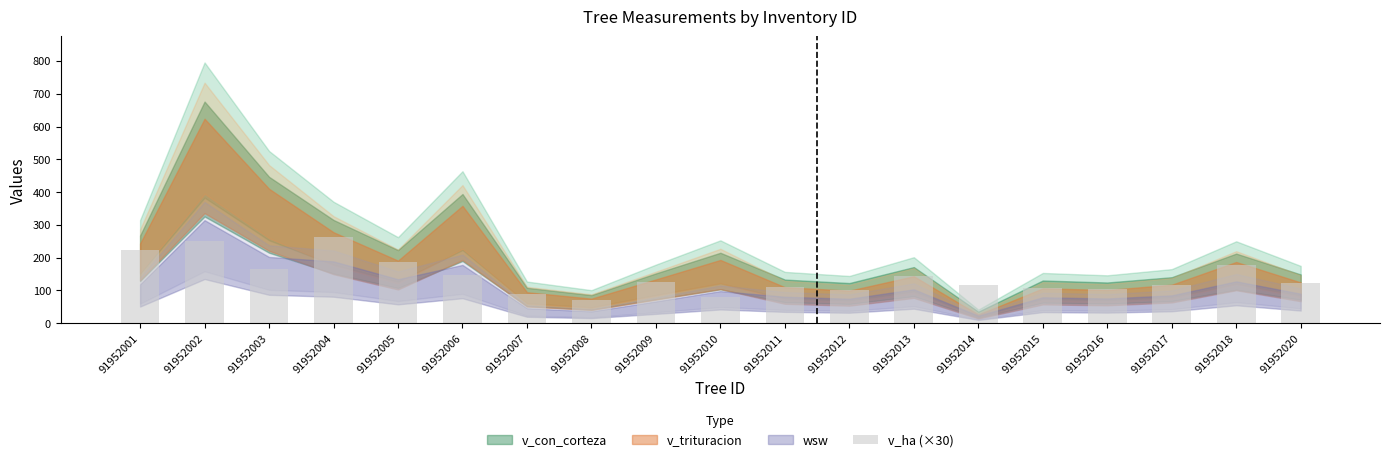

What is the difference between the maximum and second lowest values?

182.7